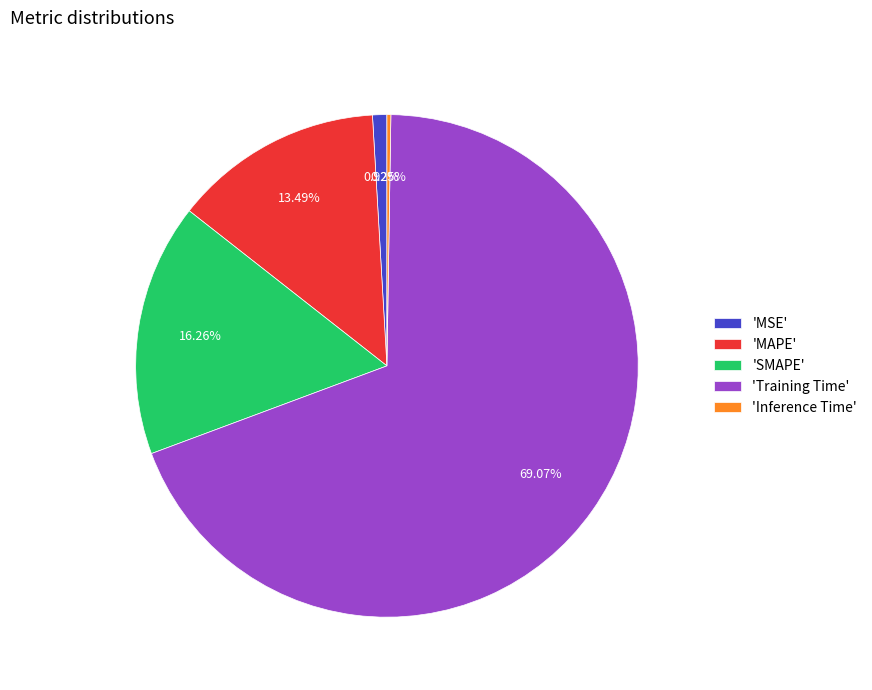

Does any single category account for the majority?

Yes